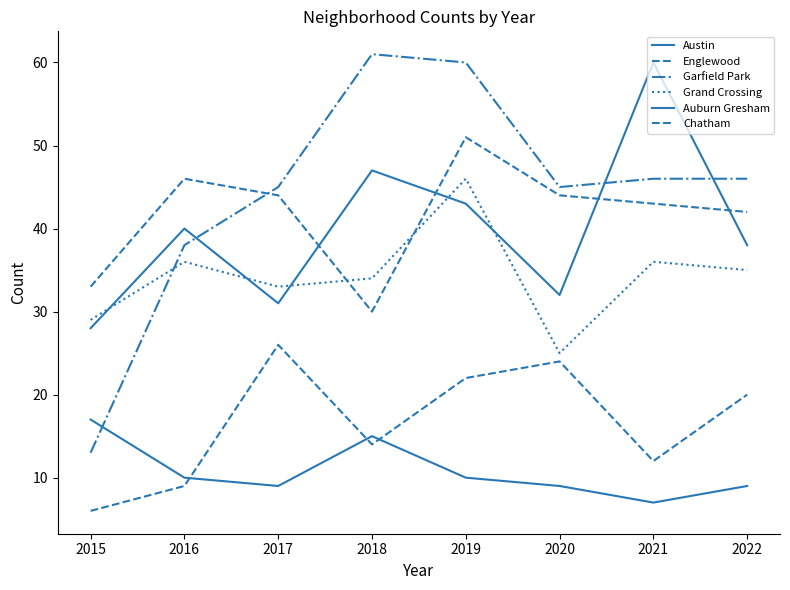

How many lines are shown in the chart?

6